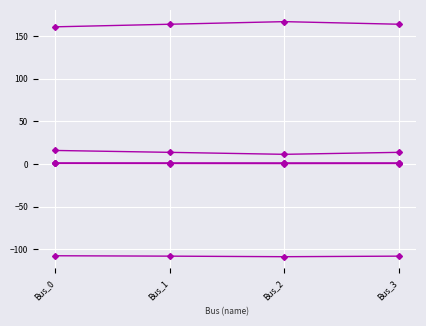

Reading right to left, list all the values displayed in this chart.

pf_vm_a_pu: 1.1	1.0	1.1	1.1
pf_vm_b_pu: 0.5	0.4	0.5	0.6
pf_vm_c_pu: 0.9	0.9	0.9	0.9
pf_va_a_degree: 13.7	11.3	13.7	15.9
pf_va_b_degree: -108.1	-108.7	-108.1	-107.6
pf_va_c_degree: 163.9	166.9	163.9	160.9